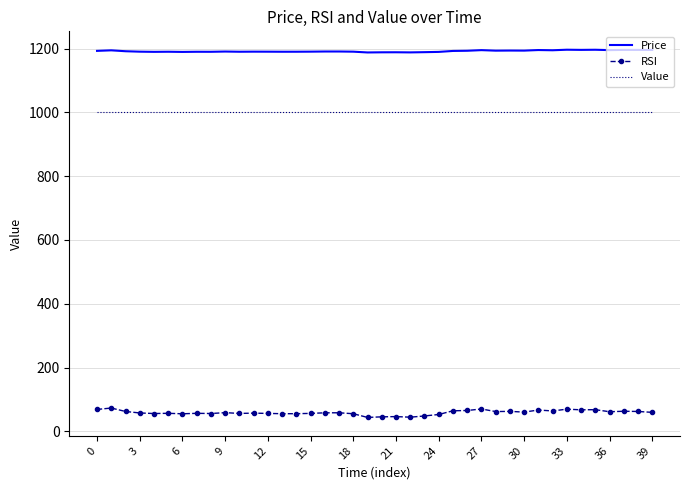

What is the maximum value shown in the chart?

1196.5